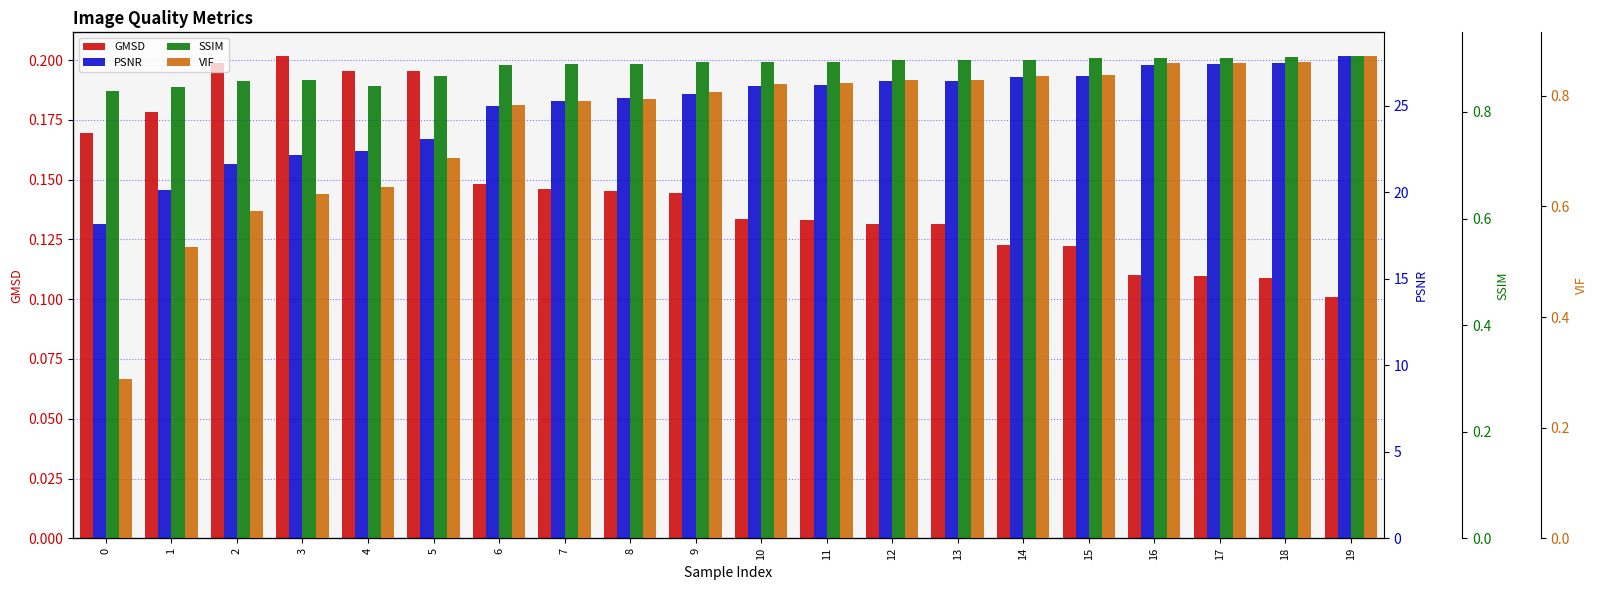

Which series changed the most between 4 and 17?

PSNR